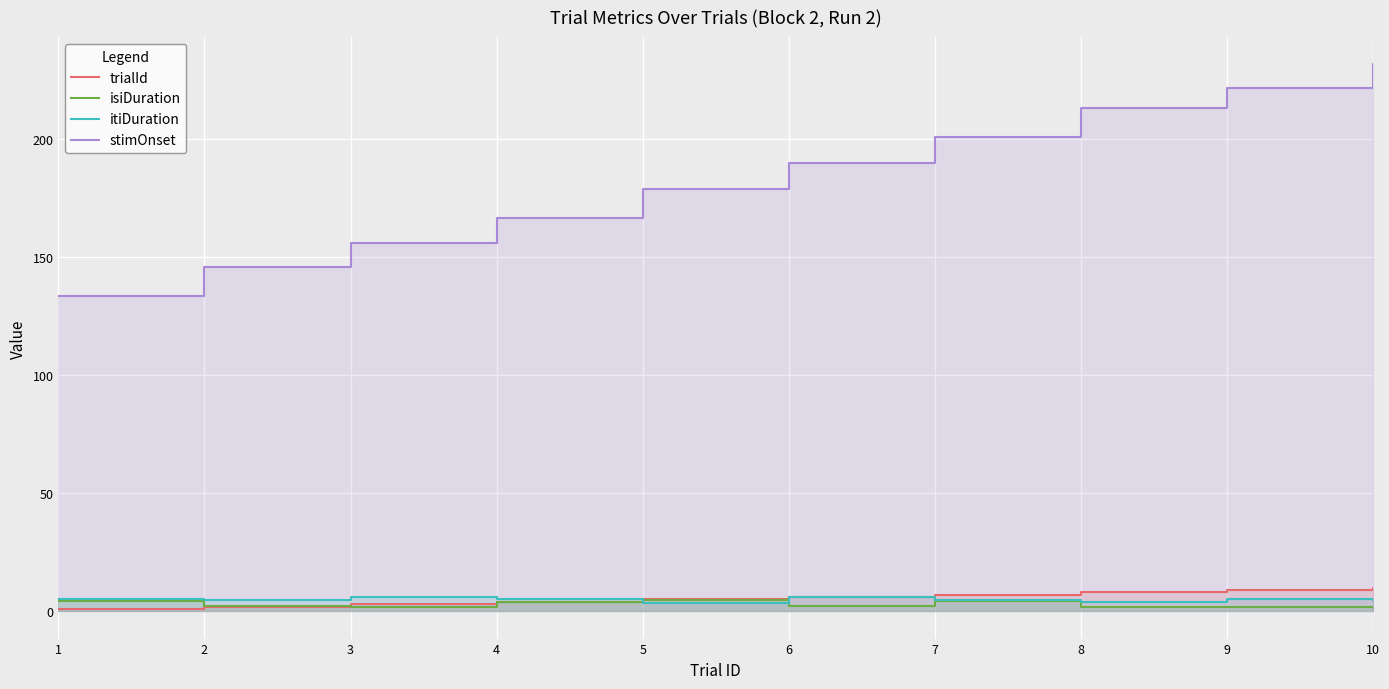

At which category does itiDuration reach its first local peak?

3